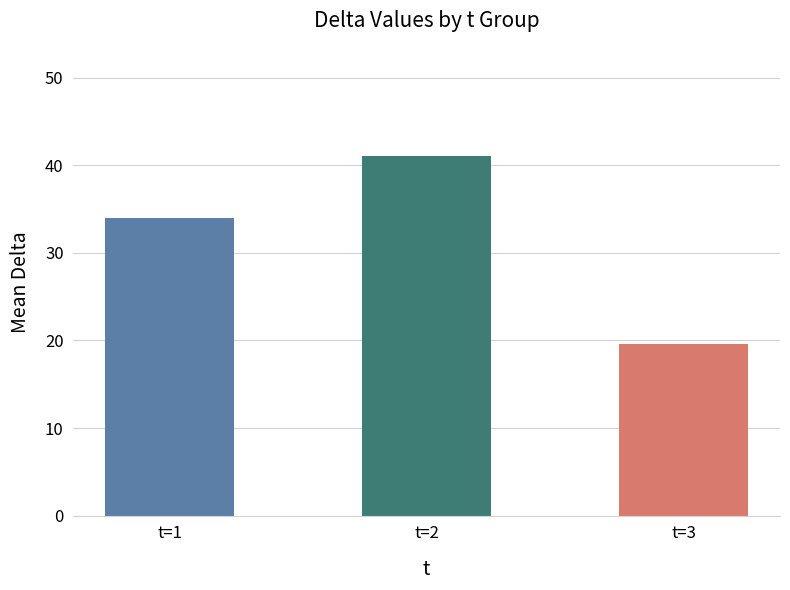

Rank the categories by value from lowest to highest.

t=3, t=1, t=2